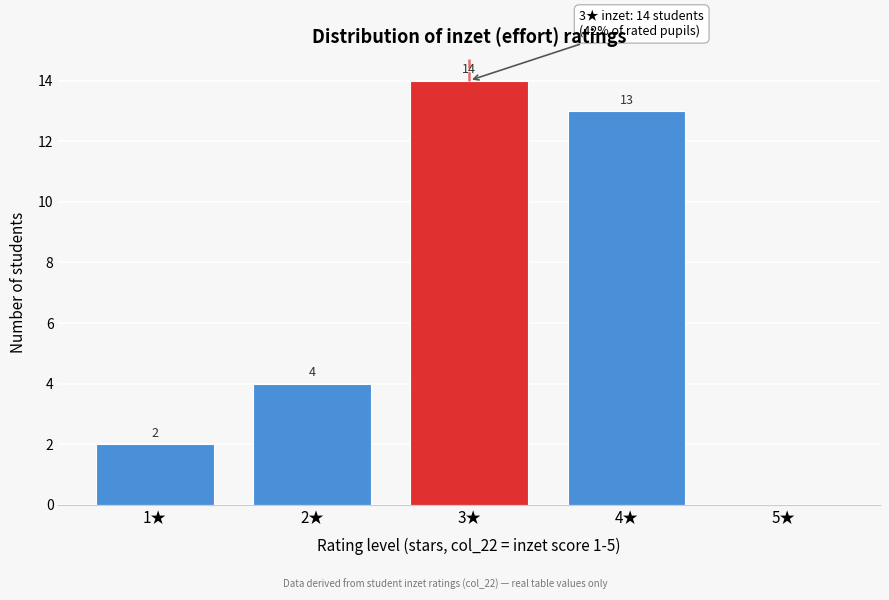

Reading left to right, list all the values displayed in this chart.

1★=2	2★=4	3★=14	4★=13	5★=0